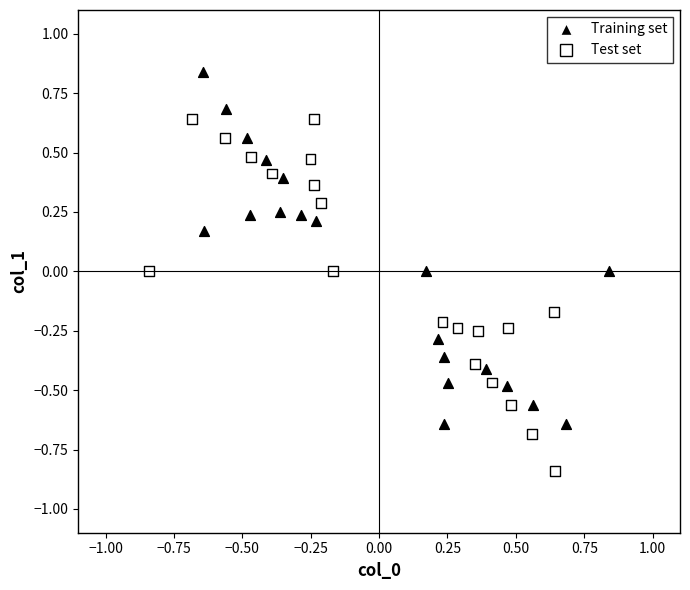

Which series reaches the minimum Y coordinate?

Test set